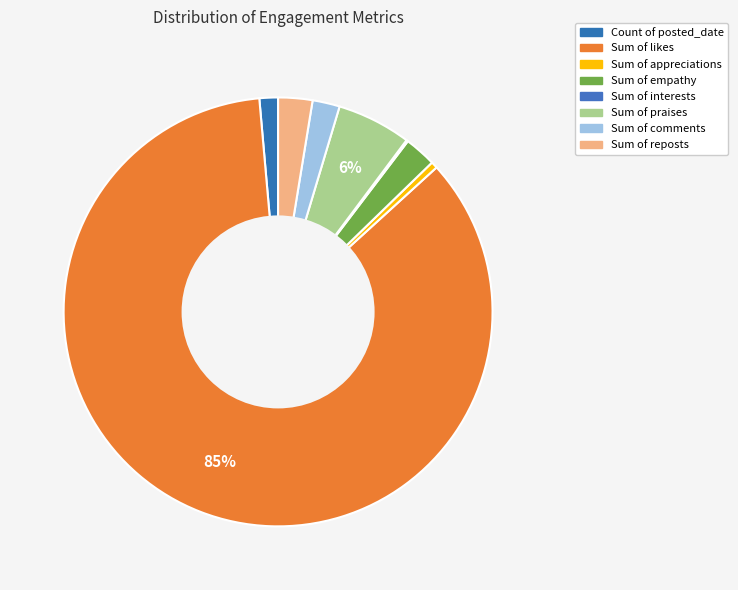

How many slices are in this pie chart?

8